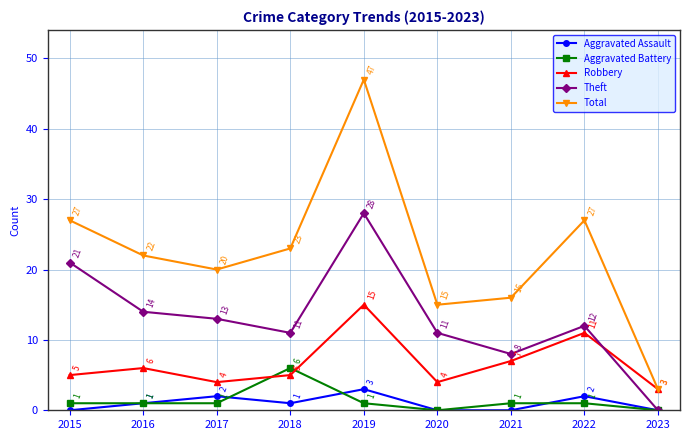

The value of Theft at 2021 is 11. True or false?

False